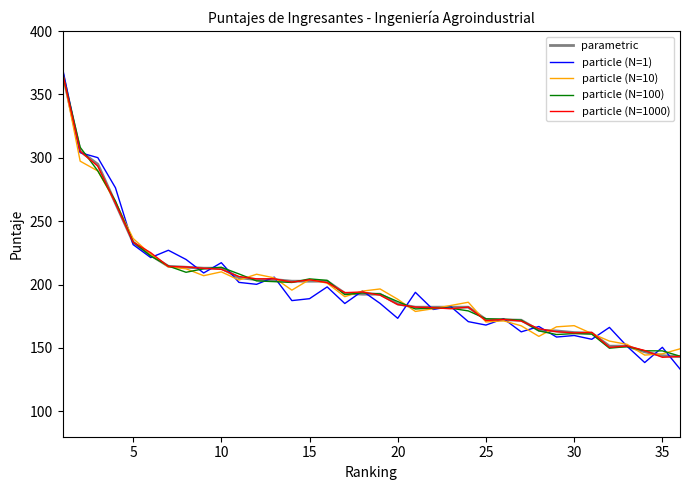

Is this an area chart (filled region under the line)?

No